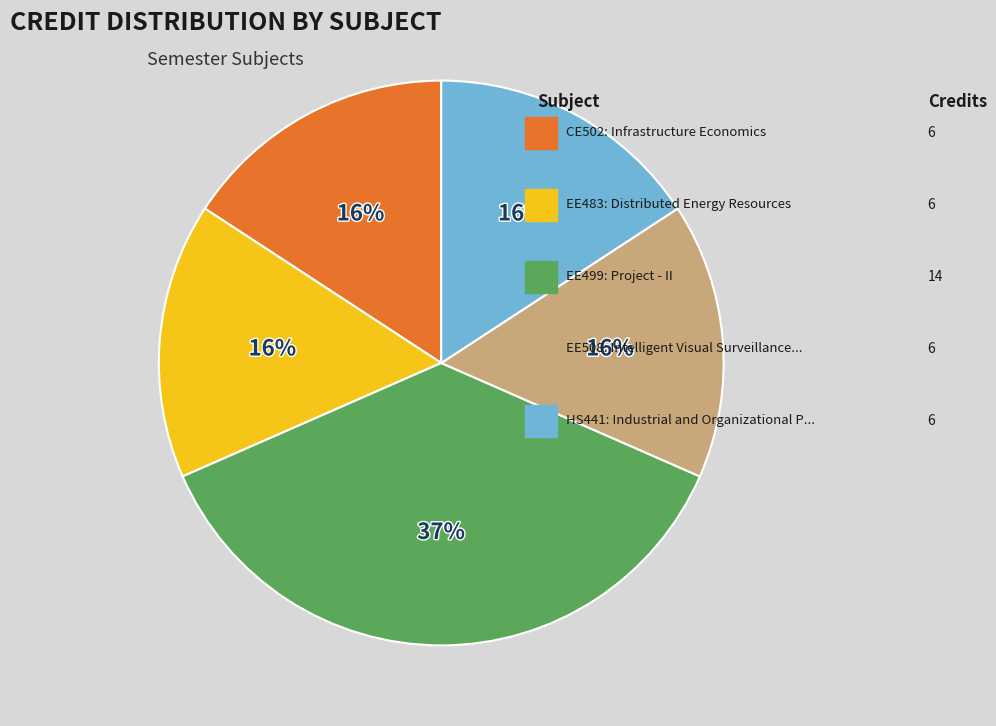

To the nearest percent, what is the difference between the largest and smallest slice percentages?

21%